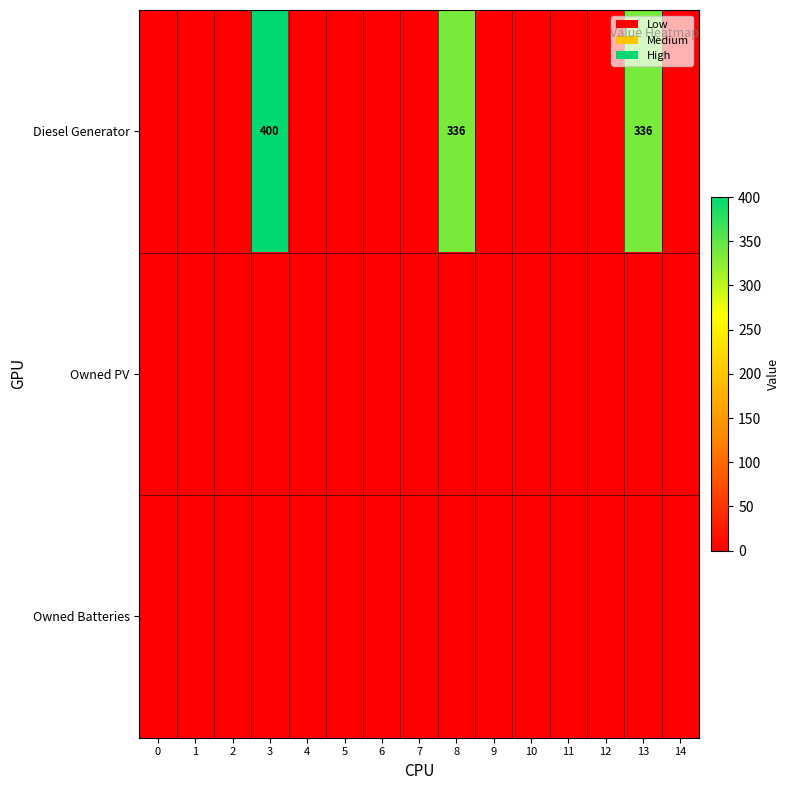

Reading left to right, list all the values displayed in this chart.

row_0: 0	0	0	400	0	0	0	0	336	0	0	0	0	336	0
row_1: 0	0	0	0	0	0	0	0	0	0	0	0	0	0	0
row_2: 0	0	0	0	0	0	0	0	0	0	0	0	0	0	0